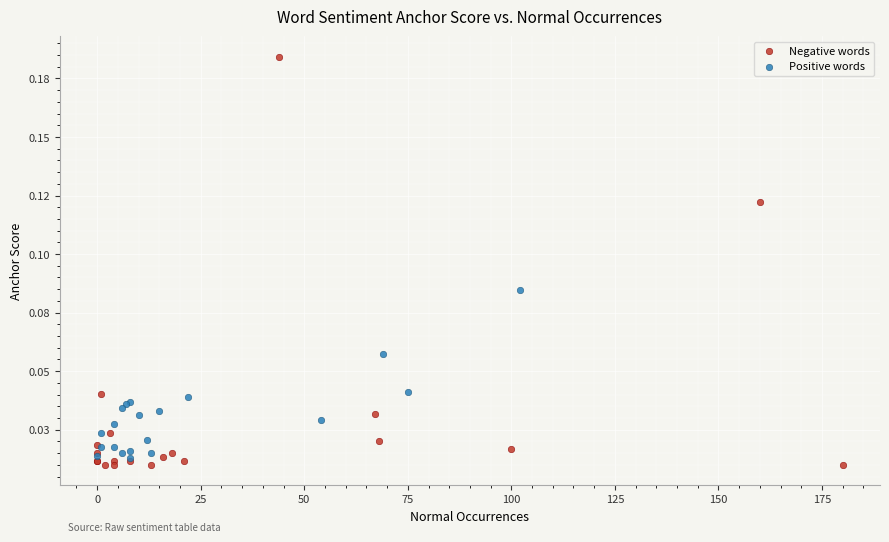

Which series has the widest spread of Y values?

Negative words